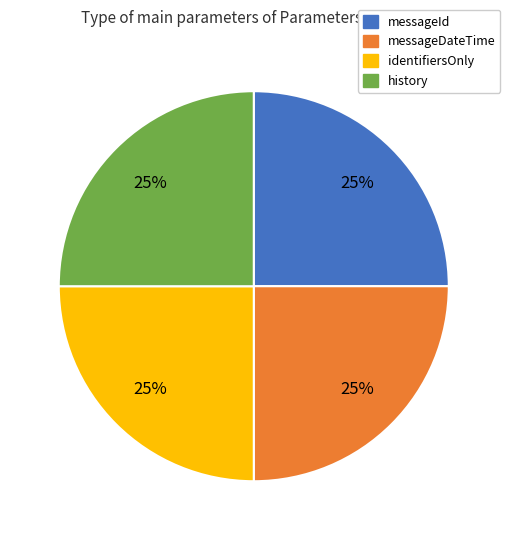

How many slices are in this pie chart?

4